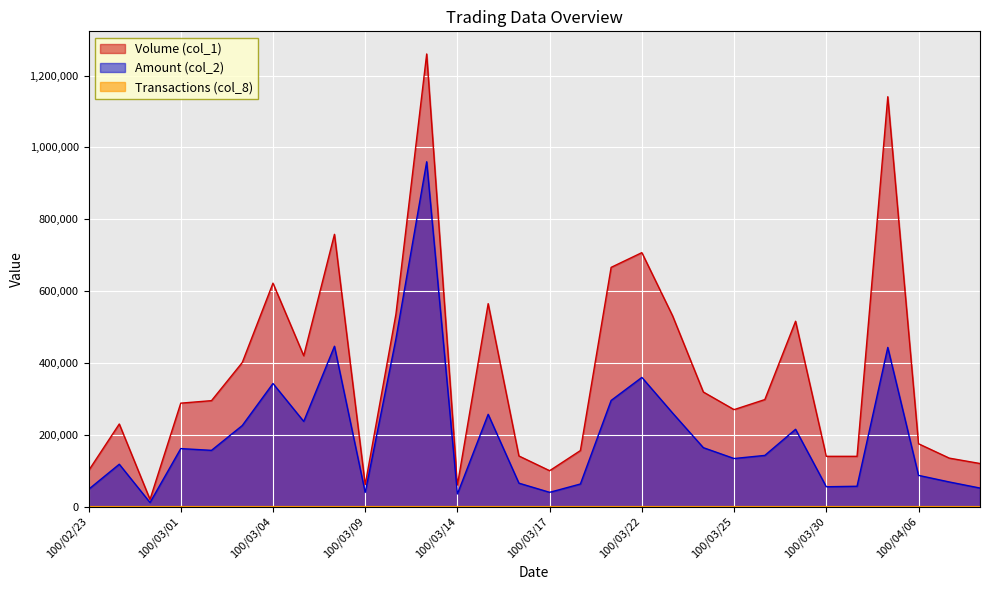

At which label does Volume (col_1) first exceed 295000?

100/03/03